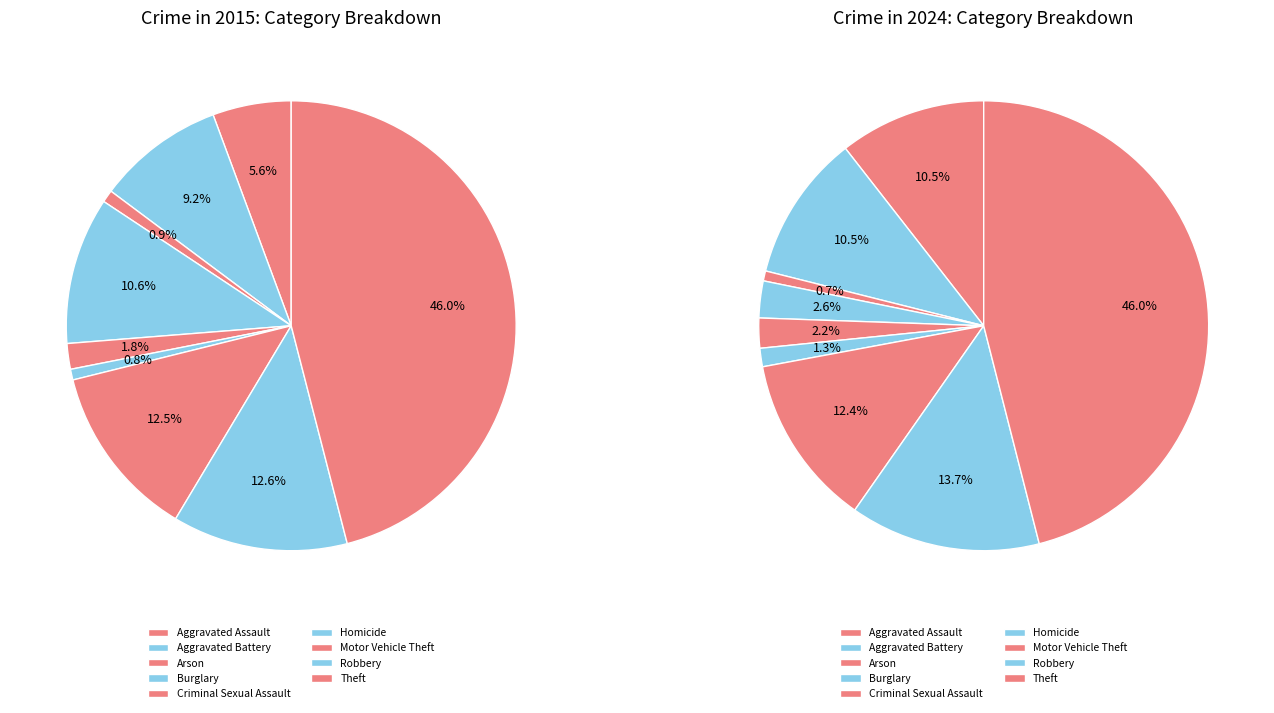

How many slices are in this pie chart?

9